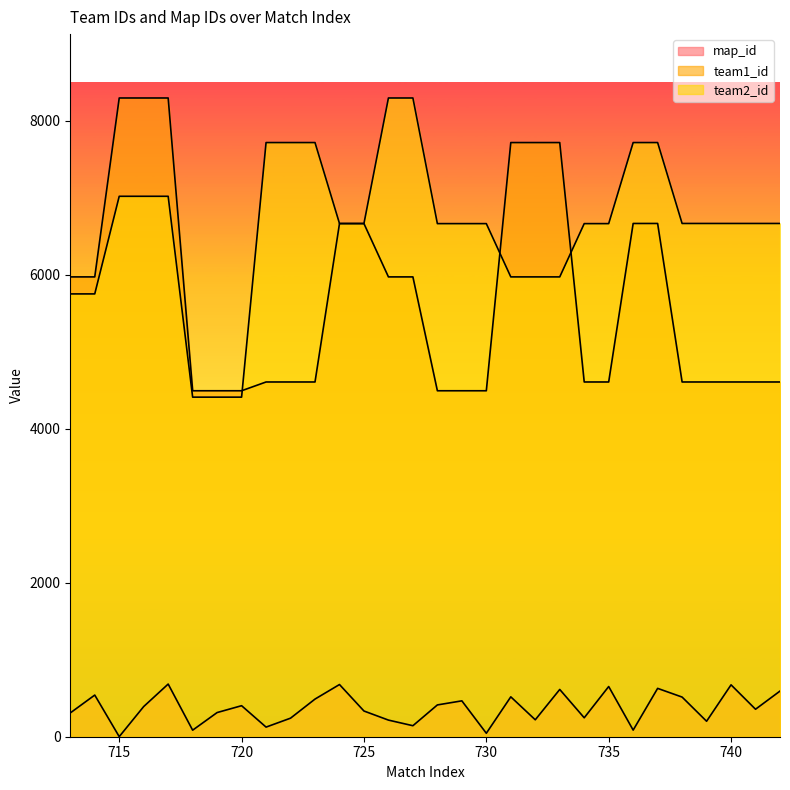

What is the difference between the highest and lowest values at 716?

7905